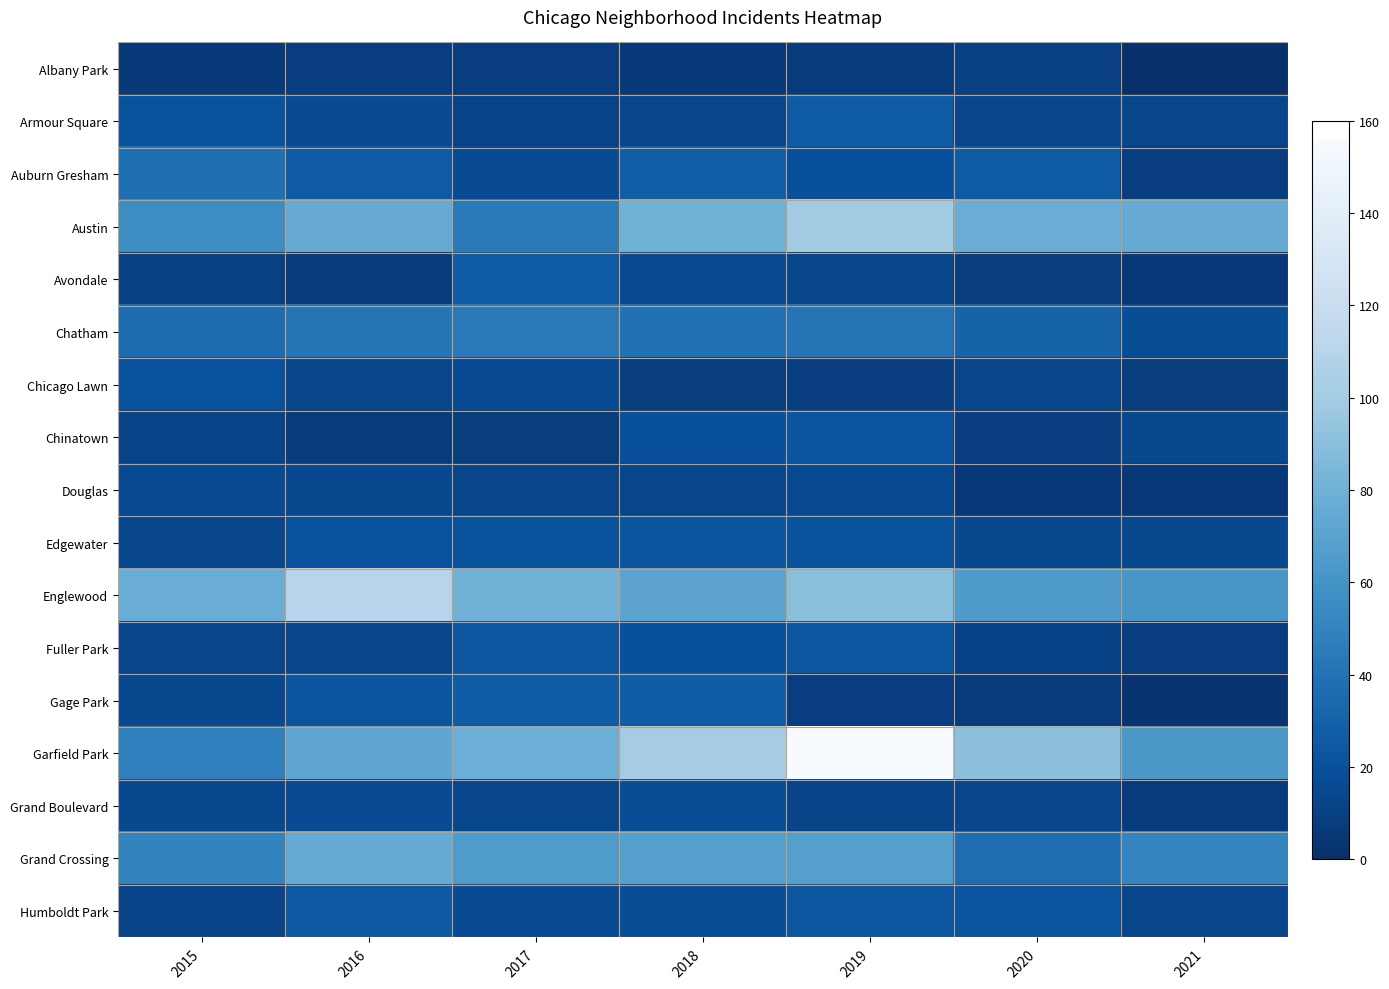

Reading left to right, transcribe all the data shown in this chart.

Albany Park: 2015=6	2016=9	2017=9	2018=6	2019=7	2020=10	2021=1
Armour Square: 2015=21	2016=17	2017=12	2018=14	2019=26	2020=13	2021=14
Auburn Gresham: 2015=38	2016=25	2017=17	2018=28	2019=19	2020=26	2021=9
Austin: 2015=56	2016=76	2017=45	2018=80	2019=100	2020=77	2021=76
Avondale: 2015=10	2016=7	2017=26	2018=16	2019=14	2020=8	2021=5
Chatham: 2015=36	2016=42	2017=44	2018=39	2019=41	2020=31	2021=18
Chicago Lawn: 2015=20	2016=14	2017=16	2018=8	2019=9	2020=13	2021=8
Chinatown: 2015=12	2016=7	2017=8	2018=19	2019=22	2020=9	2021=15
Douglas: 2015=16	2016=15	2017=13	2018=14	2019=16	2020=5	2021=5
Edgewater: 2015=14	2016=20	2017=21	2018=22	2019=21	2020=15	2021=15
Englewood: 2015=77	2016=110	2017=81	2018=71	2019=90	2020=64	2021=62
Fuller Park: 2015=13	2016=13	2017=23	2018=19	2019=23	2020=11	2021=9
Gage Park: 2015=15	2016=22	2017=27	2018=27	2019=9	2020=7	2021=3
Garfield Park: 2015=48	2016=72	2017=78	2018=101	2019=156	2020=91	2021=63
Grand Boulevard: 2015=15	2016=17	2017=14	2018=18	2019=12	2020=13	2021=7
Grand Crossing: 2015=50	2016=75	2017=65	2018=68	2019=68	2020=37	2021=51
Humboldt Park: 2015=12	2016=24	2017=17	2018=18	2019=23	2020=22	2021=13